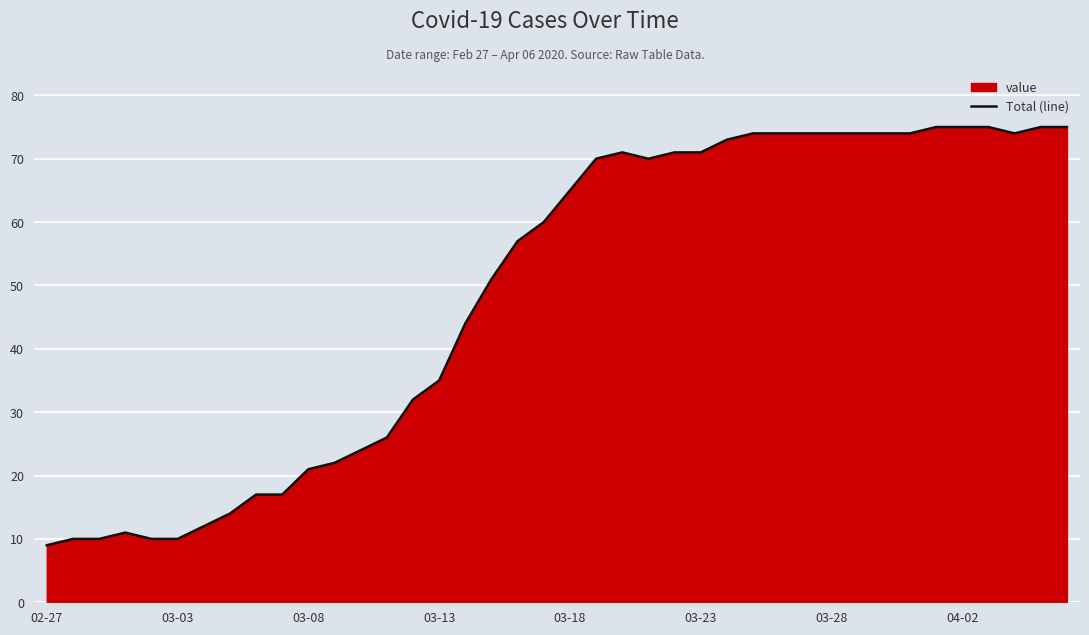

What is the ratio of the value at 03-18 to the value at 03-03?

6.5